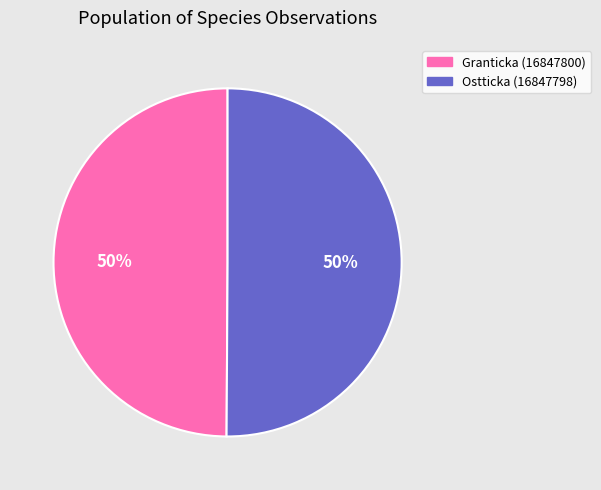

How many slices are in this pie chart?

2